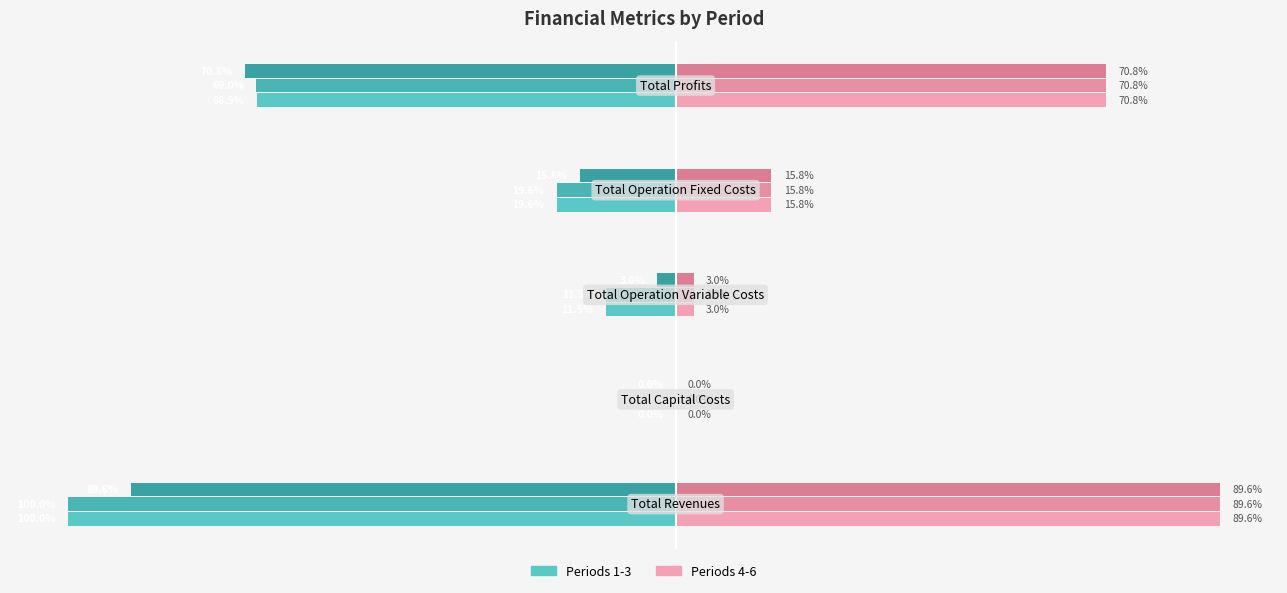

Reading left to right, extract all data points from this chart.

col_1: -100.0	0.0	-11.5	-19.6	-68.9
col_2: -100.0	0.0	-11.5	-19.6	-69.0
col_3: -89.6	0.0	-3.0	-15.8	-70.8
col_4: 89.6	0.0	3.0	15.8	70.8
col_5: 89.6	0.0	3.0	15.8	70.8
col_6: 89.6	0.0	3.0	15.8	70.8